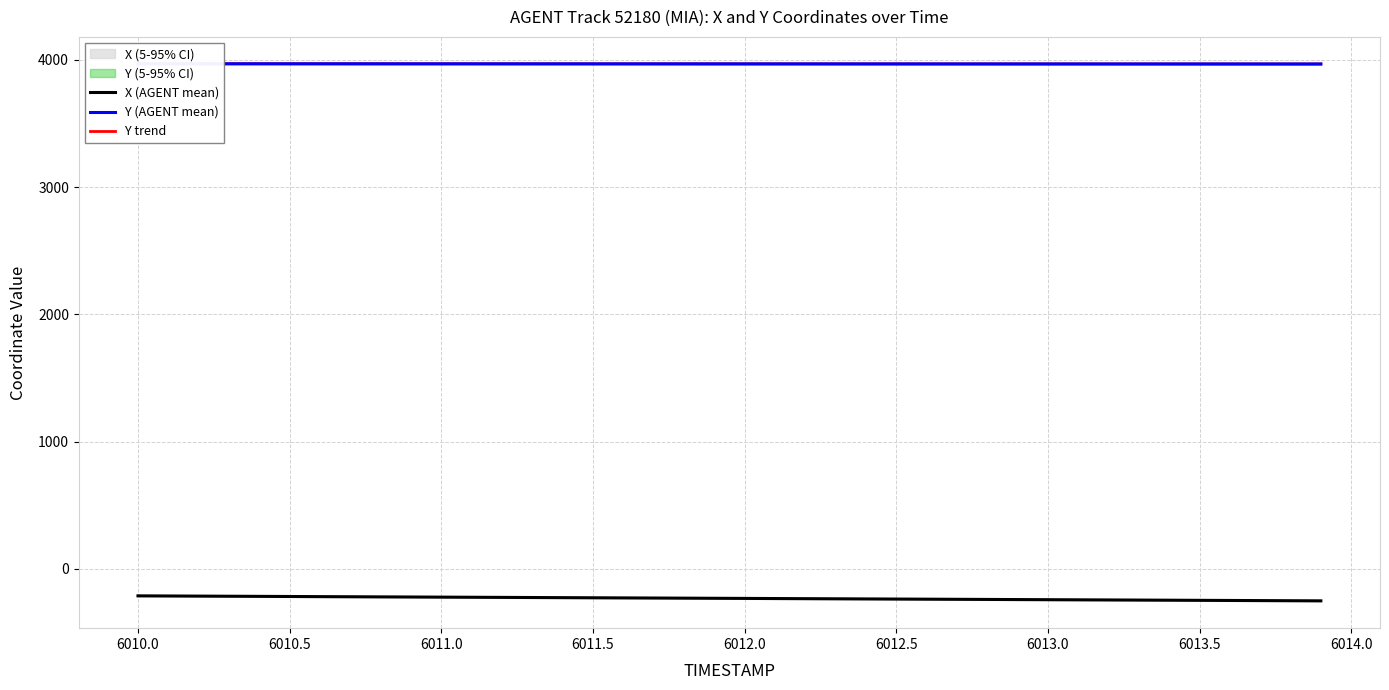

True or false: Y trend has more than 2 interior local peaks.

False